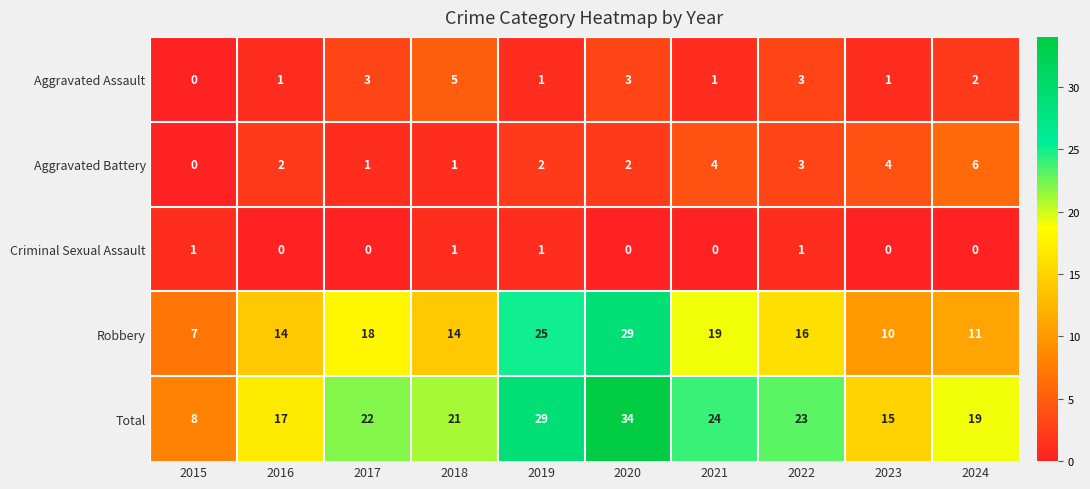

How many values in the Criminal Sexual Assault series exceed 0?

4